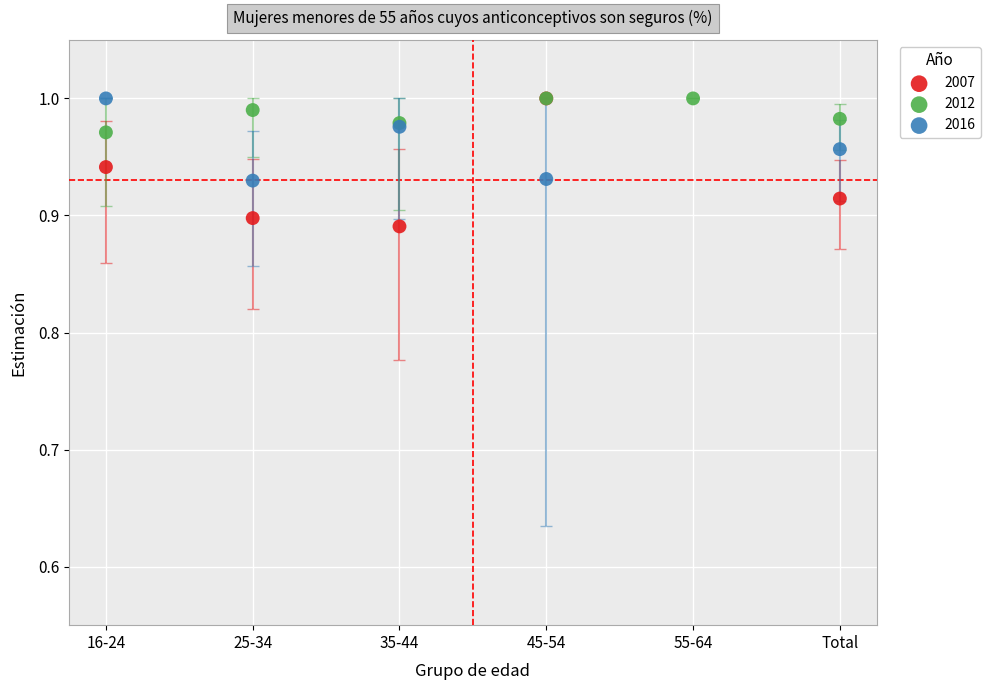

Which series has the largest Y range (max minus min)?

2007